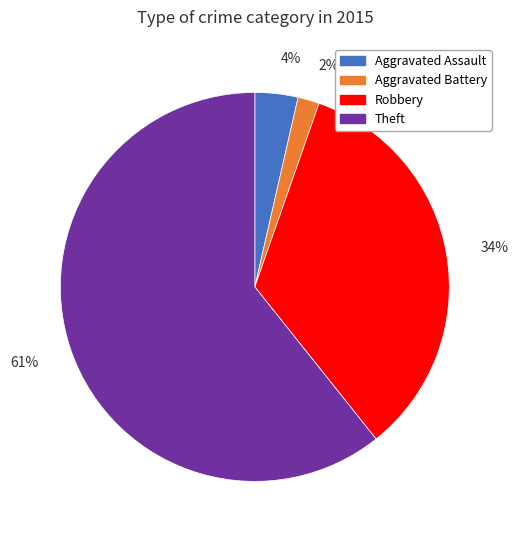

Which category has the biggest portion of the pie?

Theft